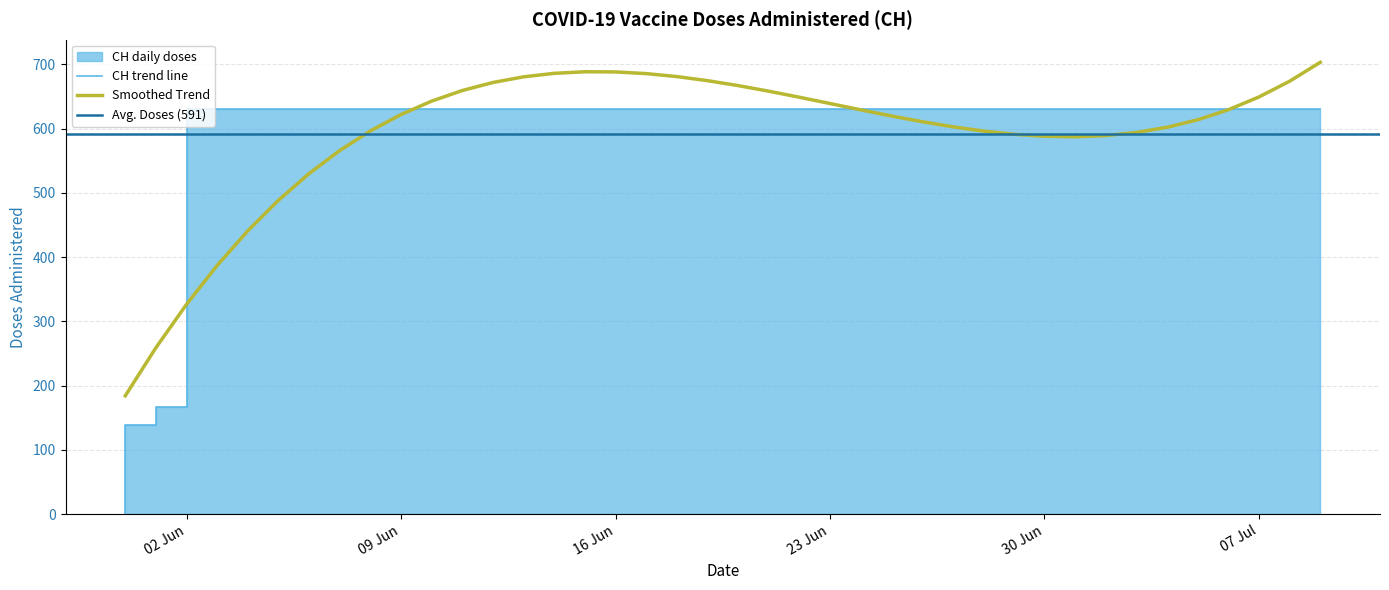

True or false: the data has more than 0 interior local peaks.

False